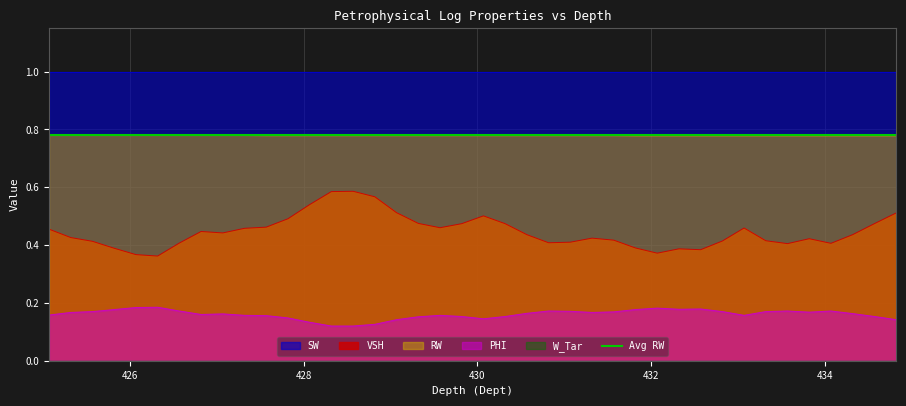

Which has a higher value, 432.32 or 429.07?

429.07